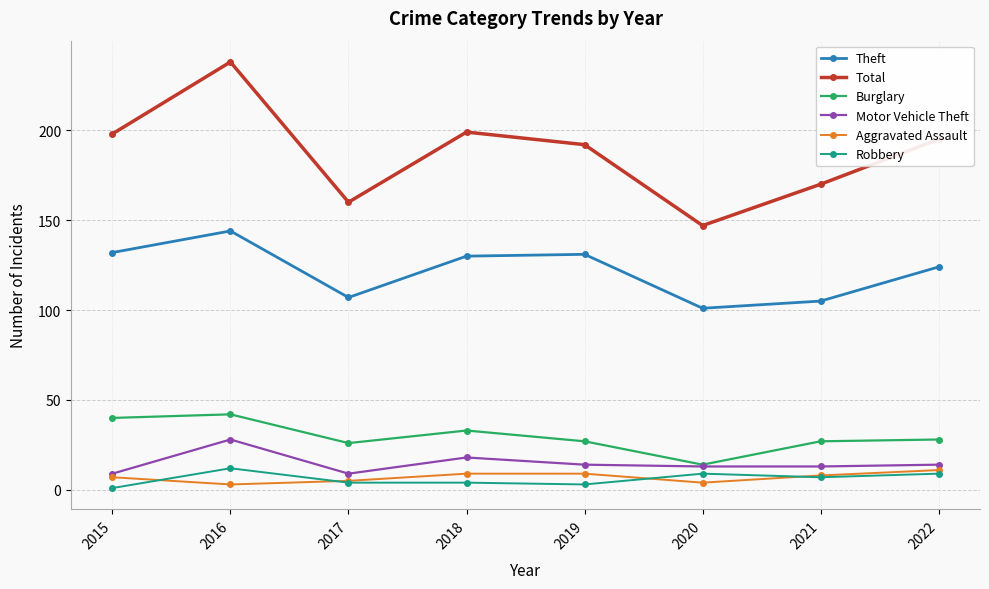

True or false: Robbery and Total intersect in this chart.

False